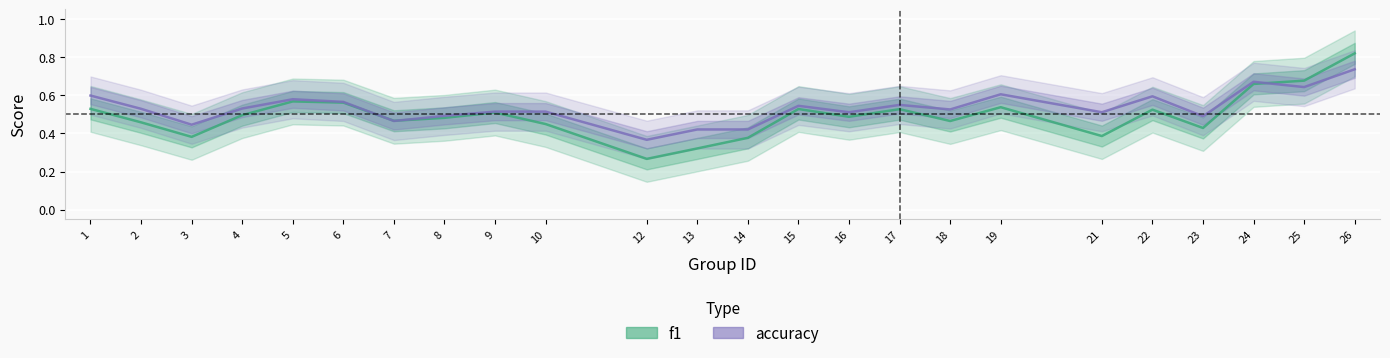

True or false: accuracy has a value of 0.7 at 9.

False